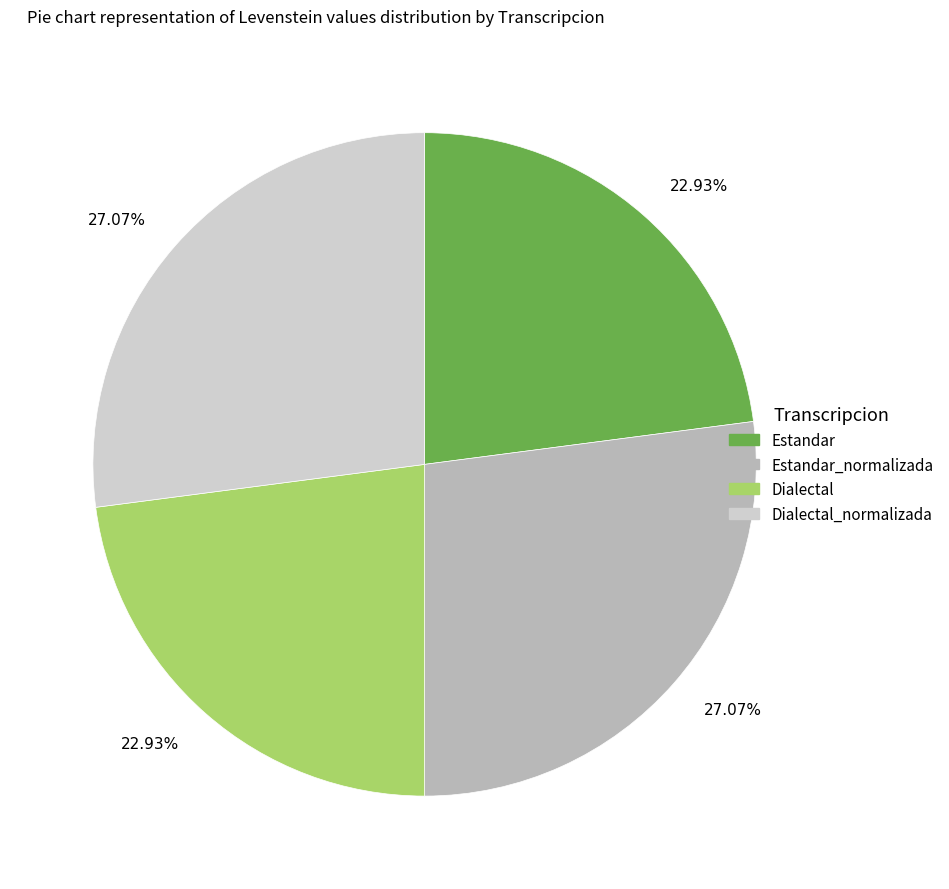

Is there any slice that represents more than half of the pie?

No